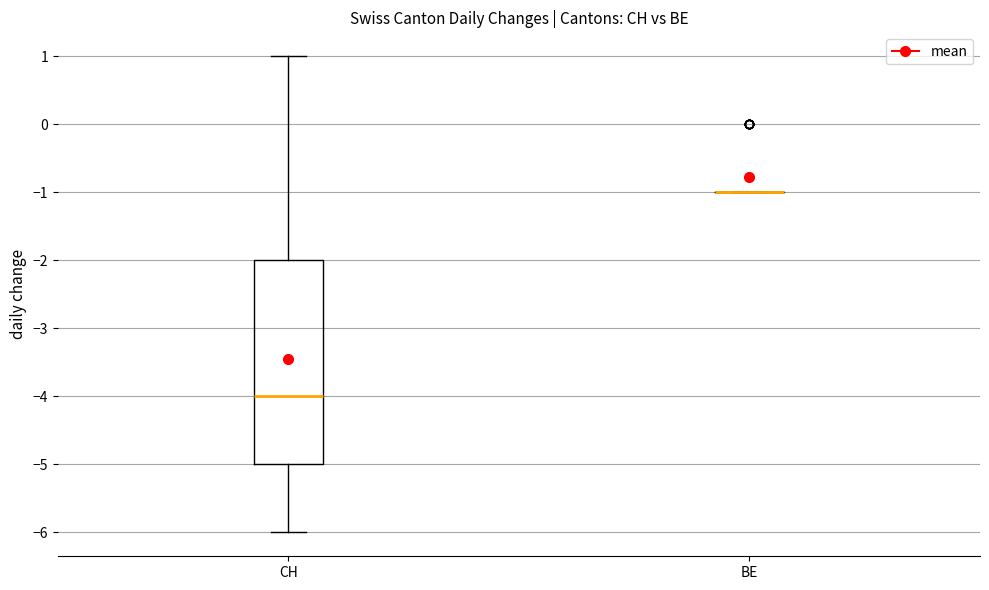

Reading left to right, read every box against the y-axis: the position of its median line, the range the box covers, and the ends of its whiskers. The values are not printed on the chart, so give them approximately, as read against the axis.

CH: median -4, box -5 to -2, whiskers -6 to 1
BE: box collapsed to a line at -1, whiskers -1 to -1